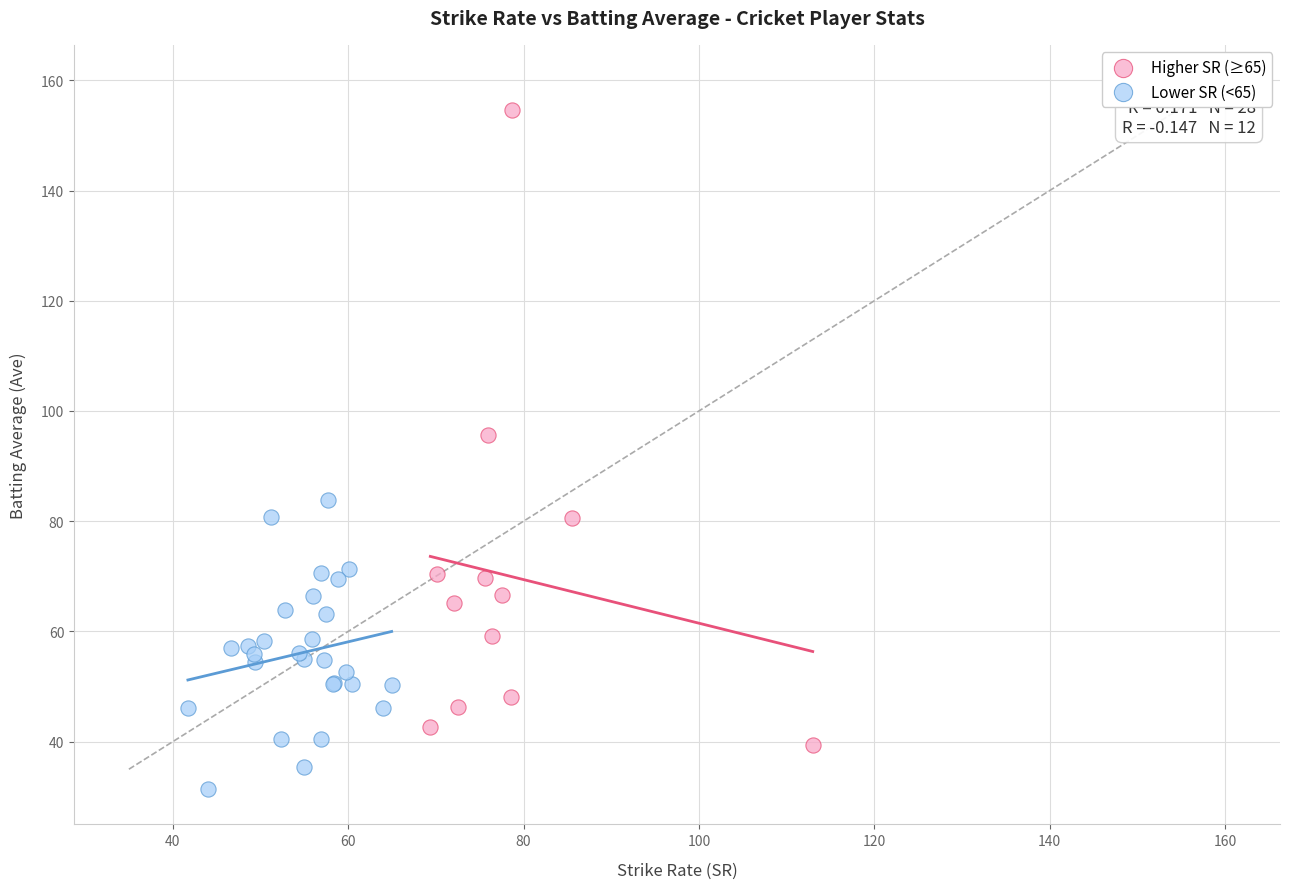

Which series contains the highest Y value?

Higher SR (≥65)